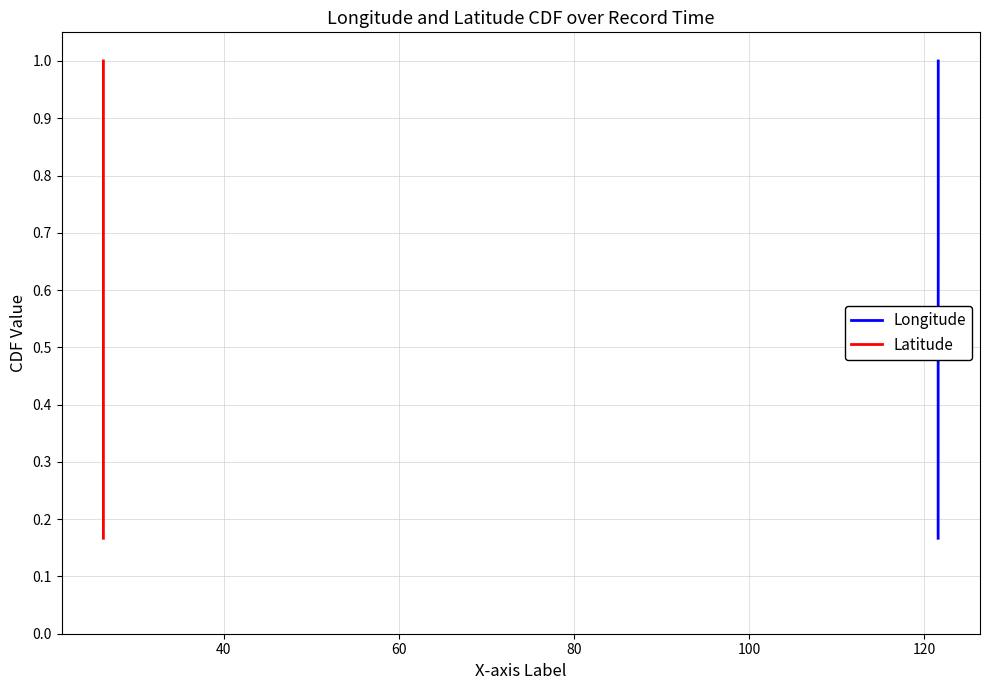

The value of Latitude at 20 is 0.1. True or false?

False